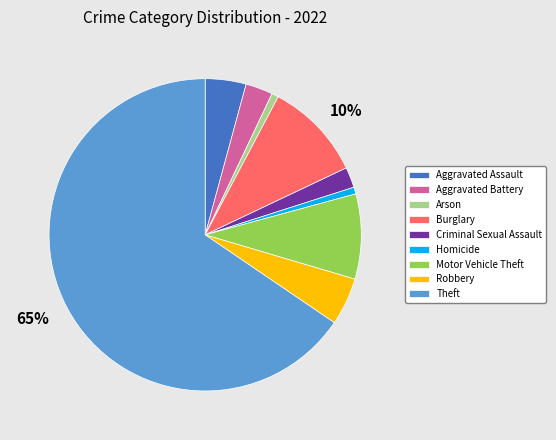

To the nearest percent, what portion does Aggravated Battery represent?

3%